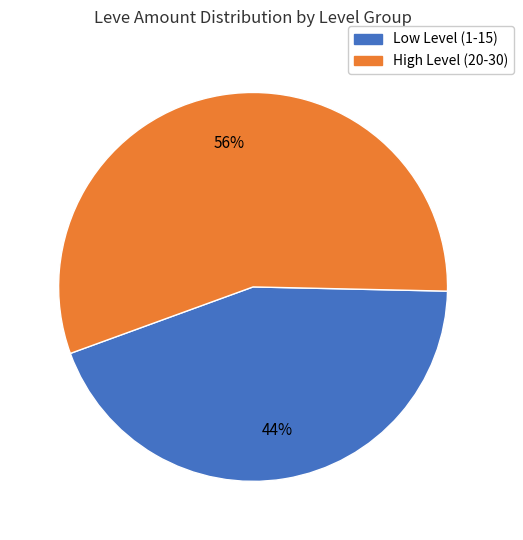

How many slices are in this pie chart?

2